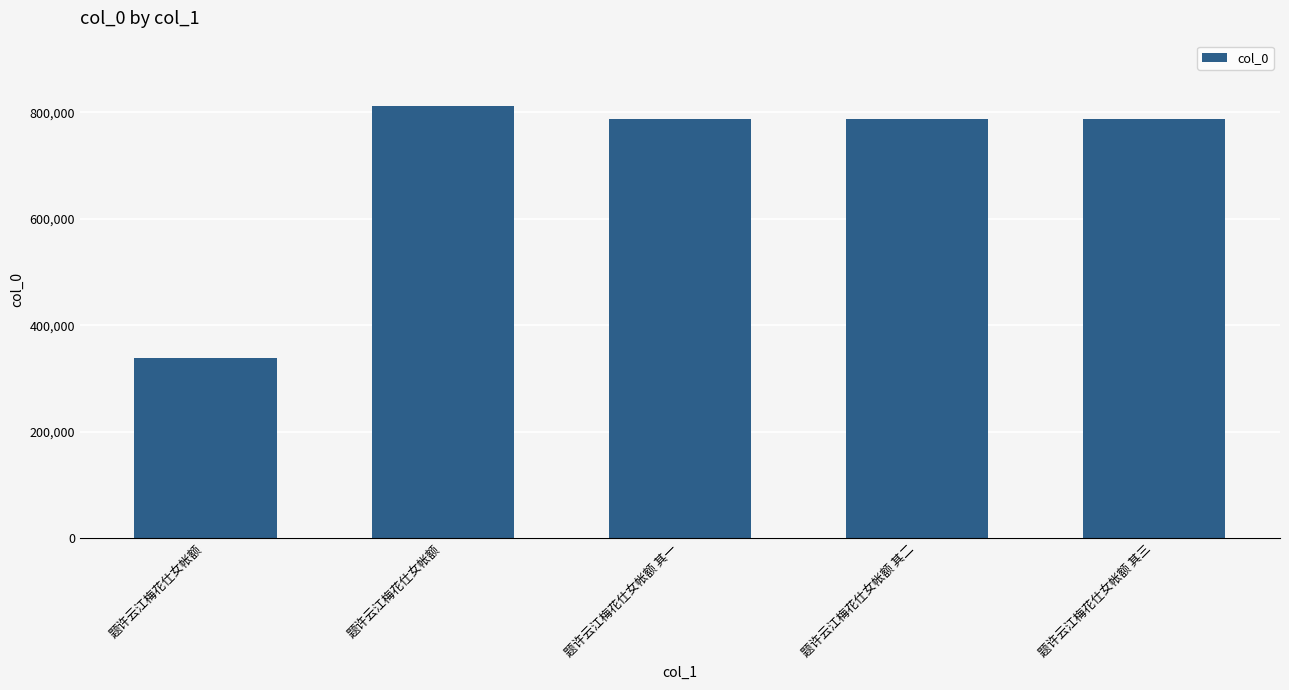

How many data points are less than 787703?

2